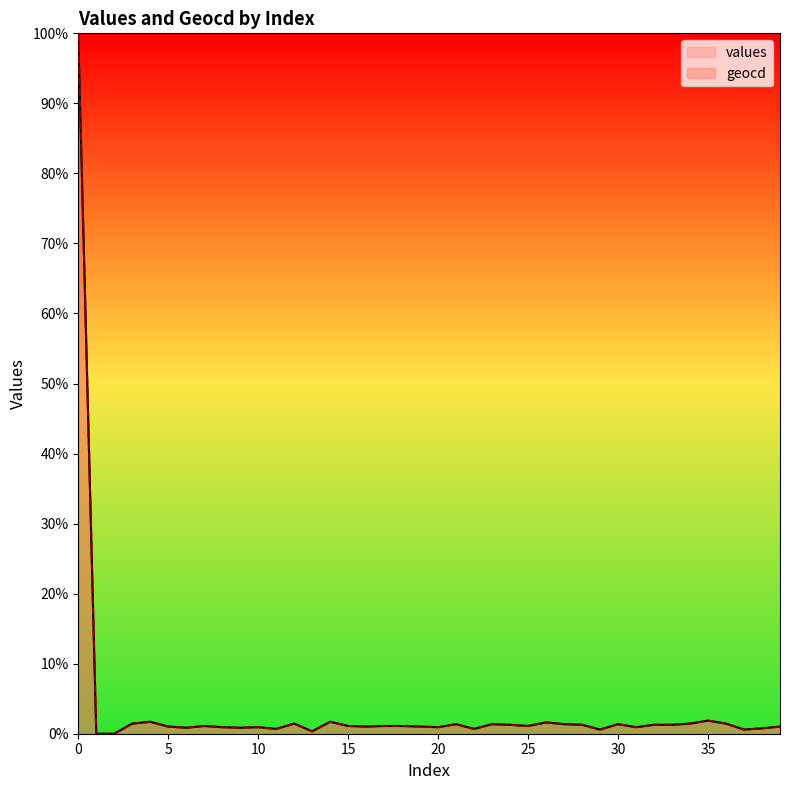

Does the chart display data point markers on the line(s)?

No